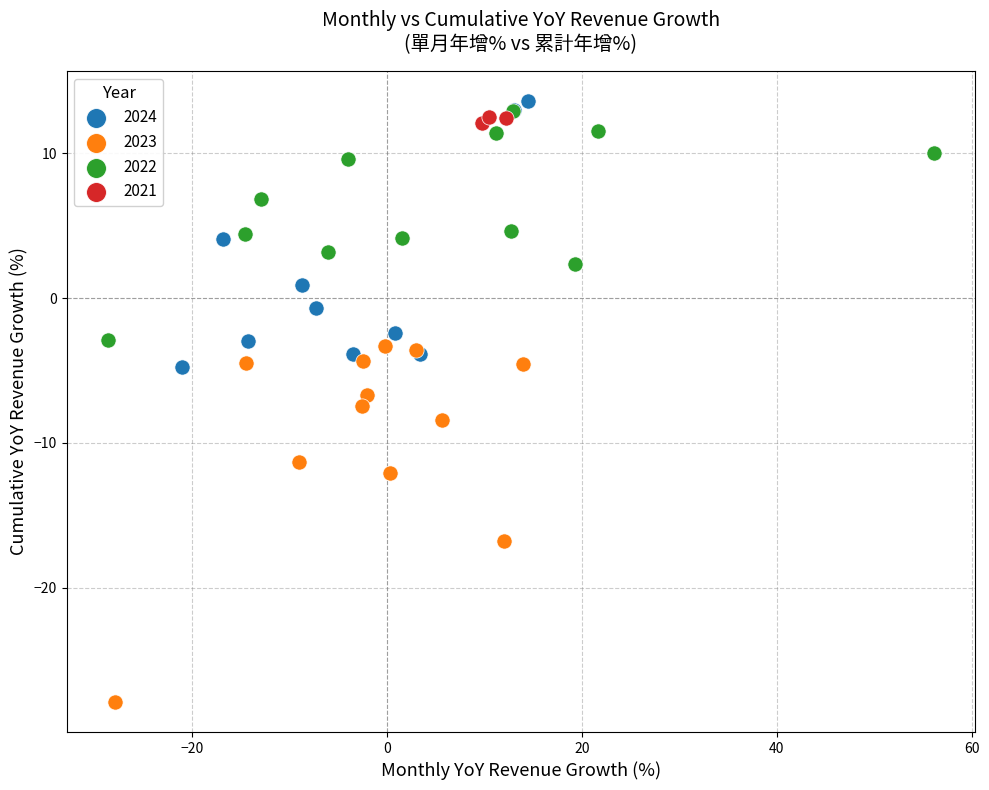

Which series contains the lowest Y value?

2023